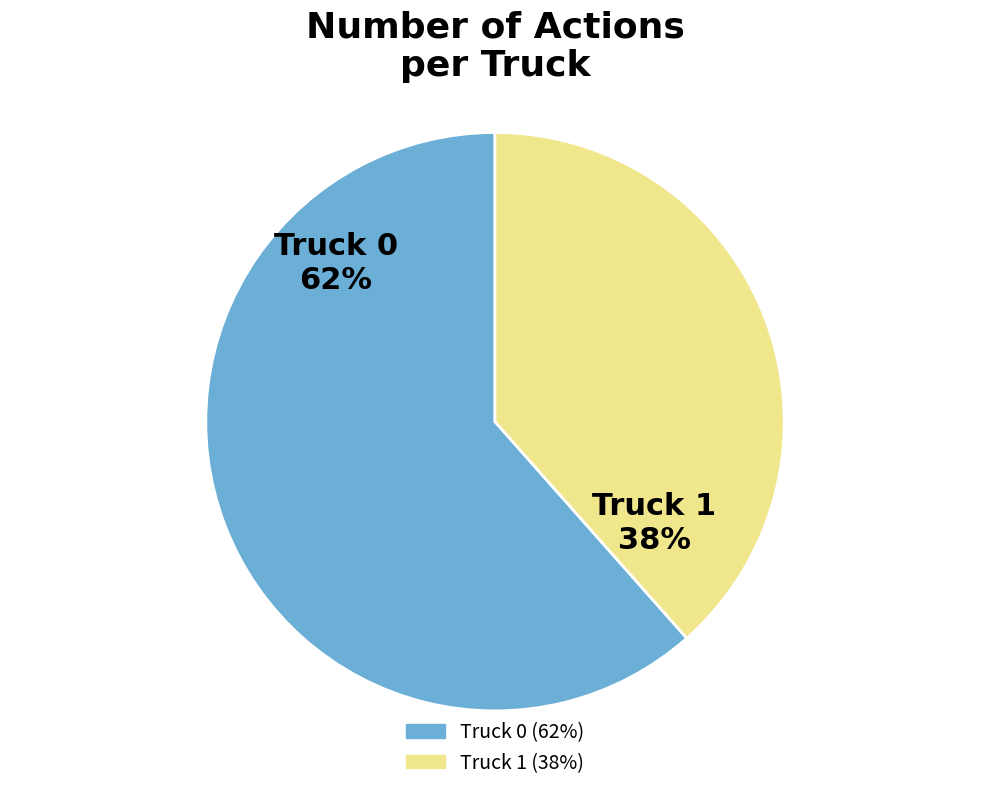

Approximately how many times larger is the value at Truck 0 compared to Truck 1?

1.6